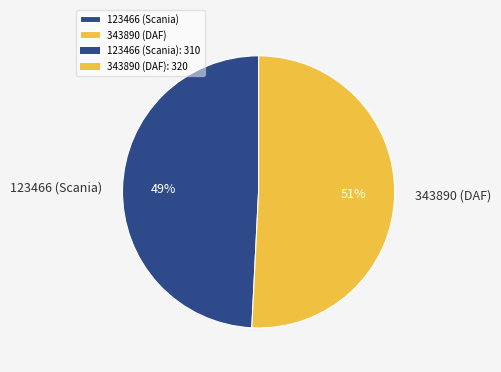

To the nearest percent, what percentage of the pie is 123466 (Scania)?

49%